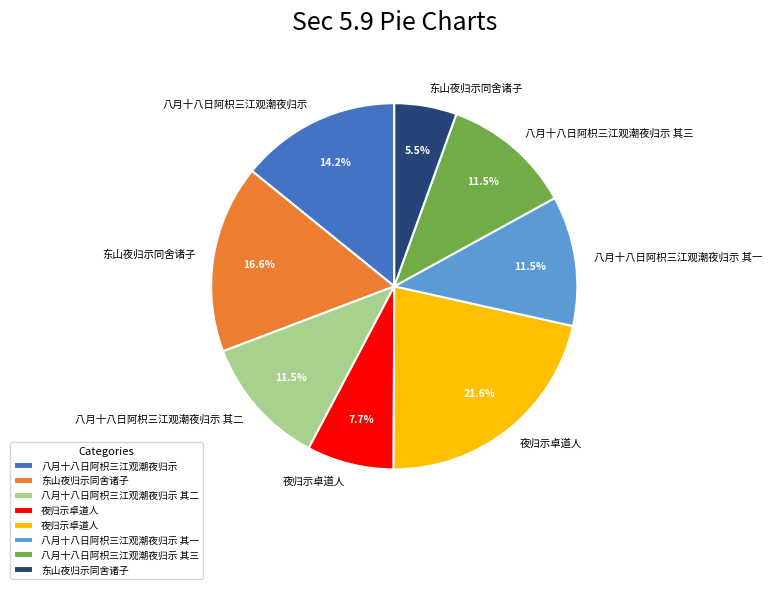

Is there a majority slice in this chart?

No